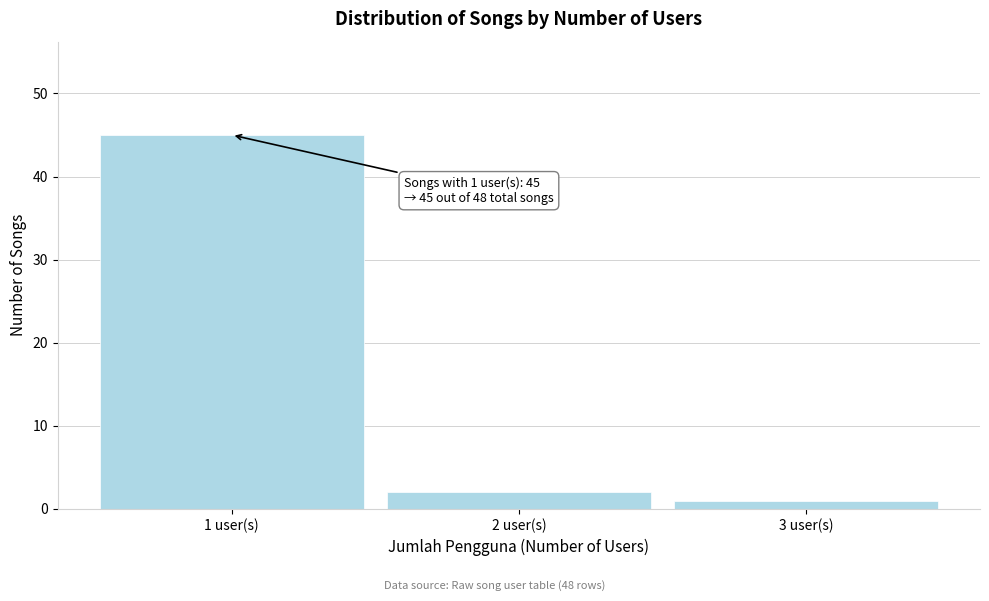

Which range on the x-axis has the tallest bar?

0.5 to 1.5